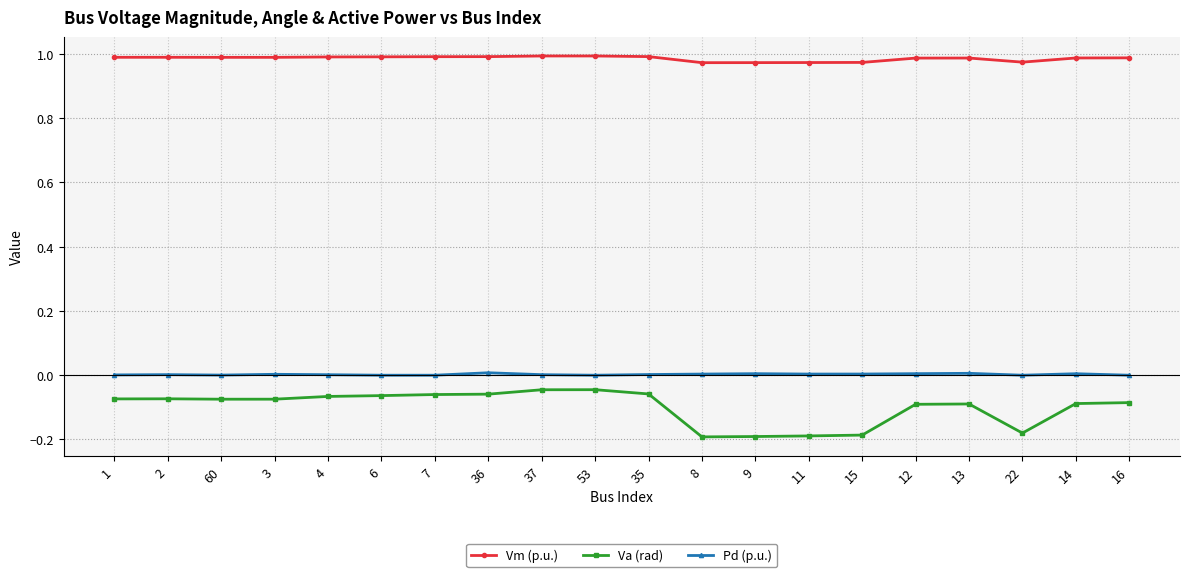

True or false: Va (rad) has a value of -0.0 at 35.

False